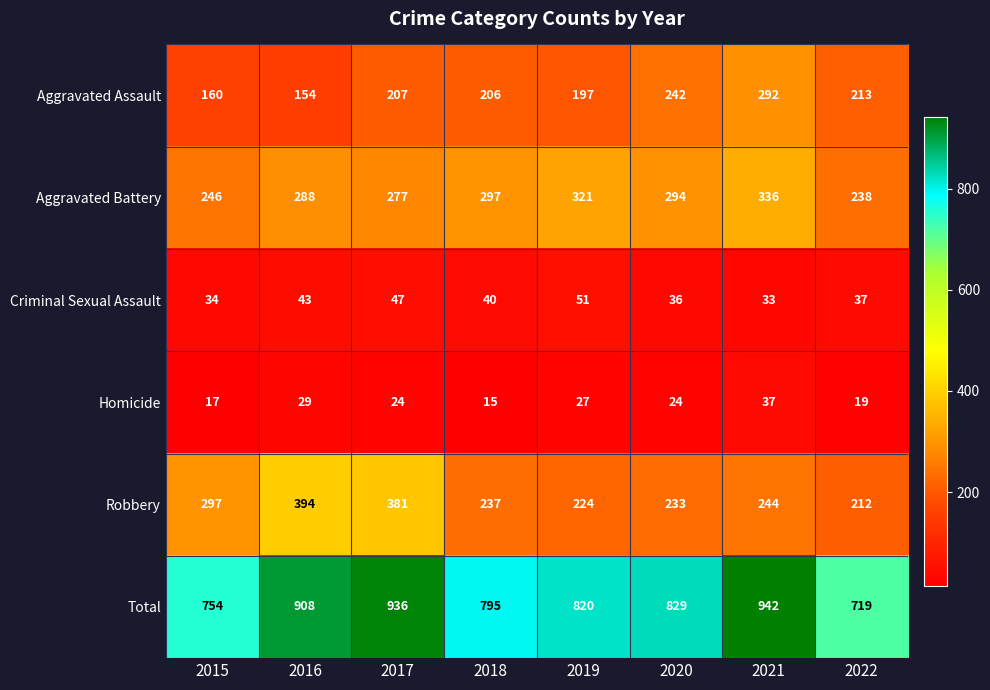

What is the sum of the Robbery values at 2017 and 2022?

593